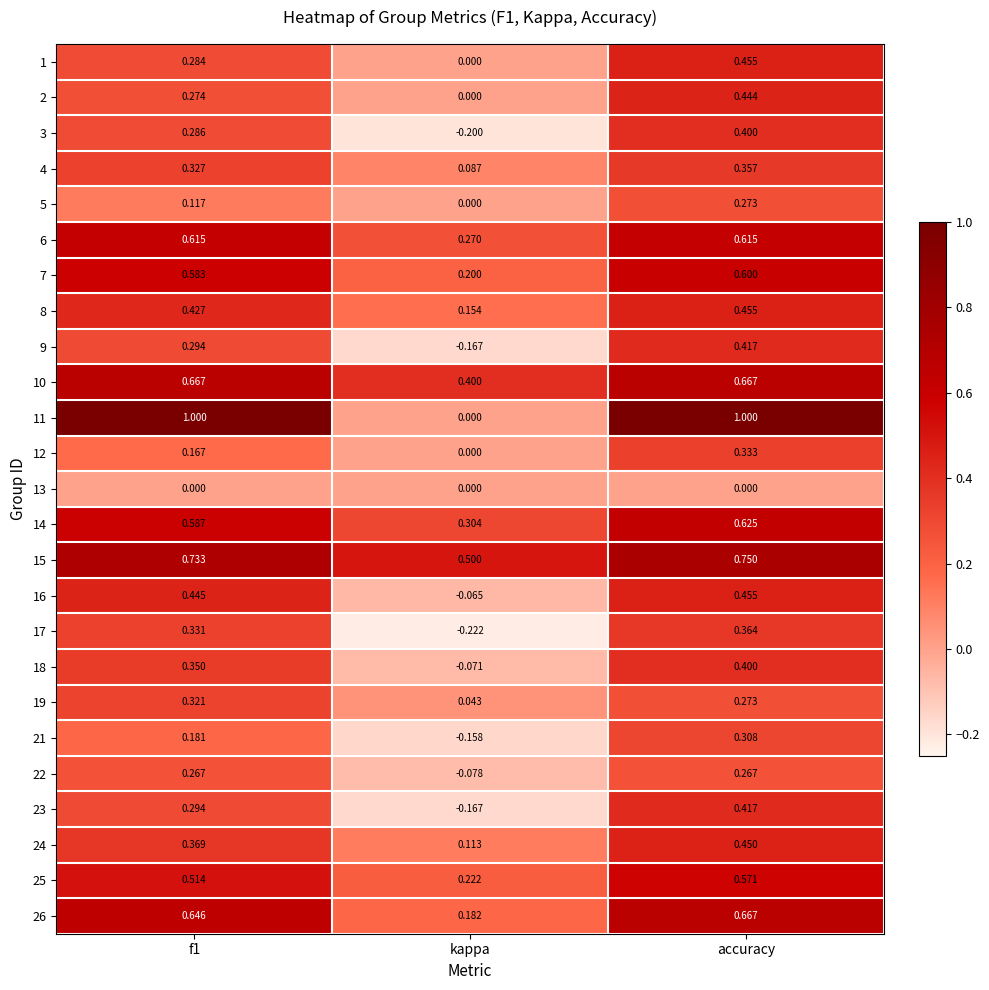

Where is 25 nearest to the value 0?

kappa